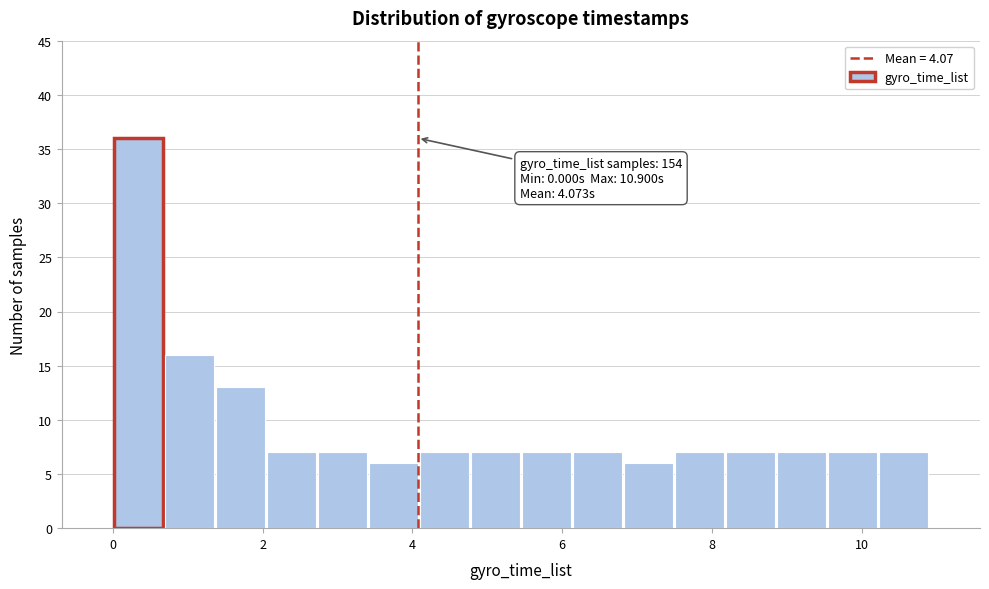

Around what value on the x-axis is the tallest bar? Give the approximate position of its centre, as read against the axis.

0.4